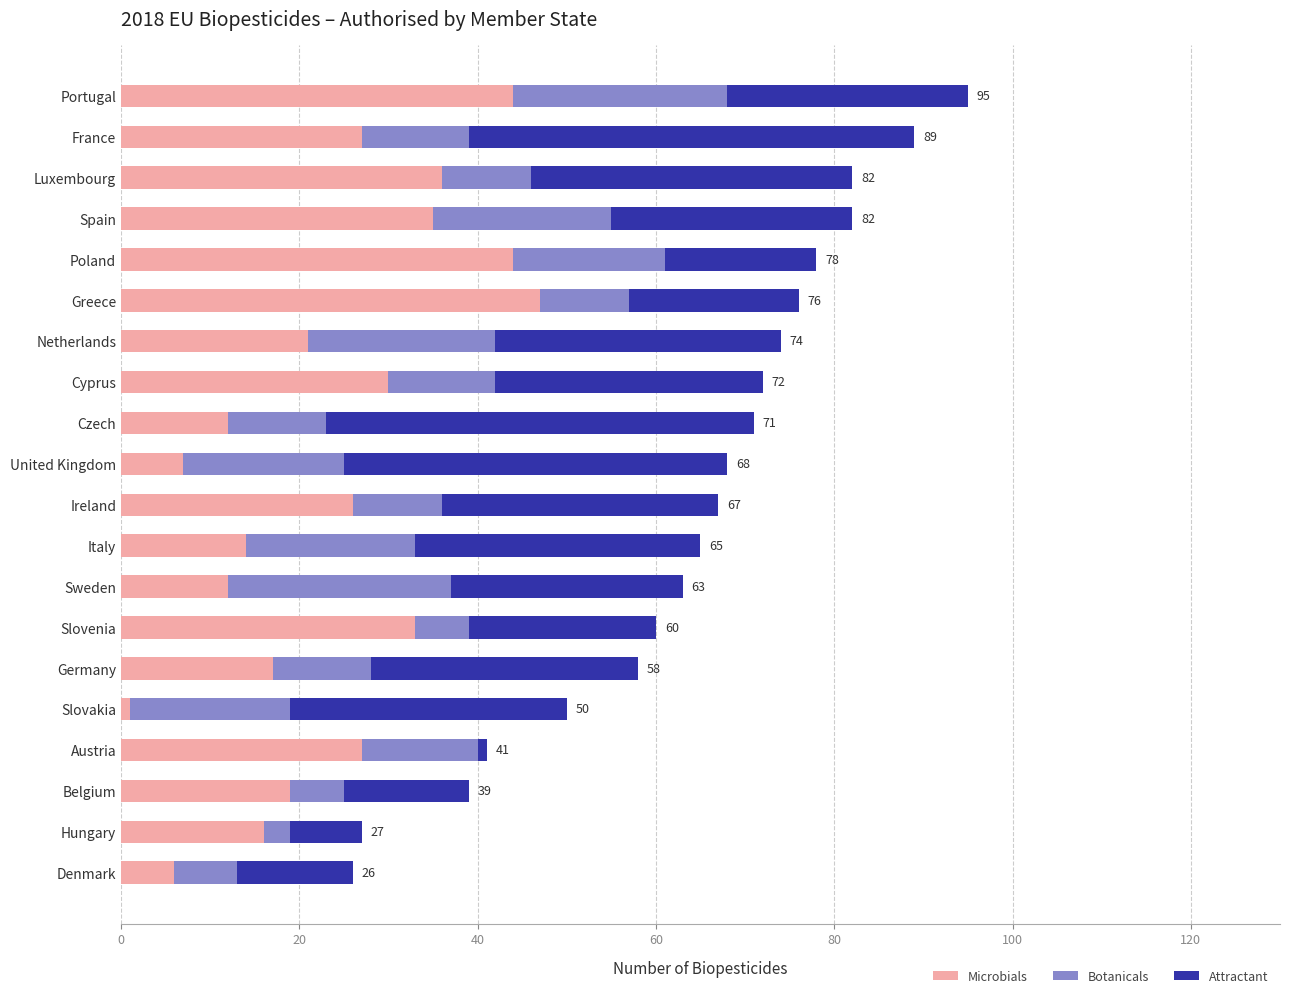

How many data points in Microbials are less than 26?

10